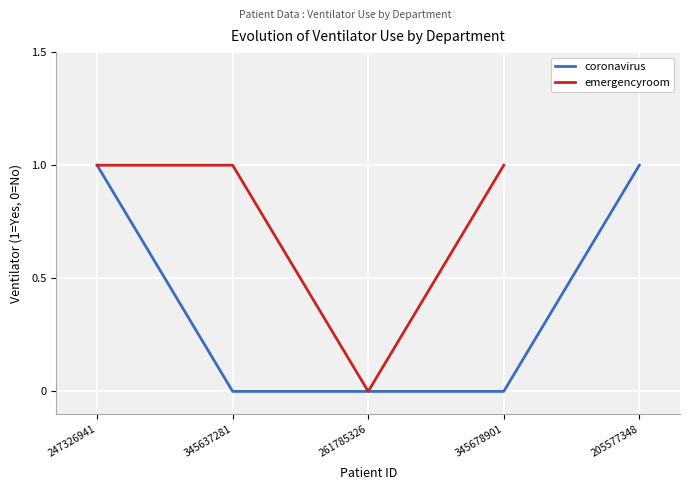

What is the difference between the second highest and minimum values?

1